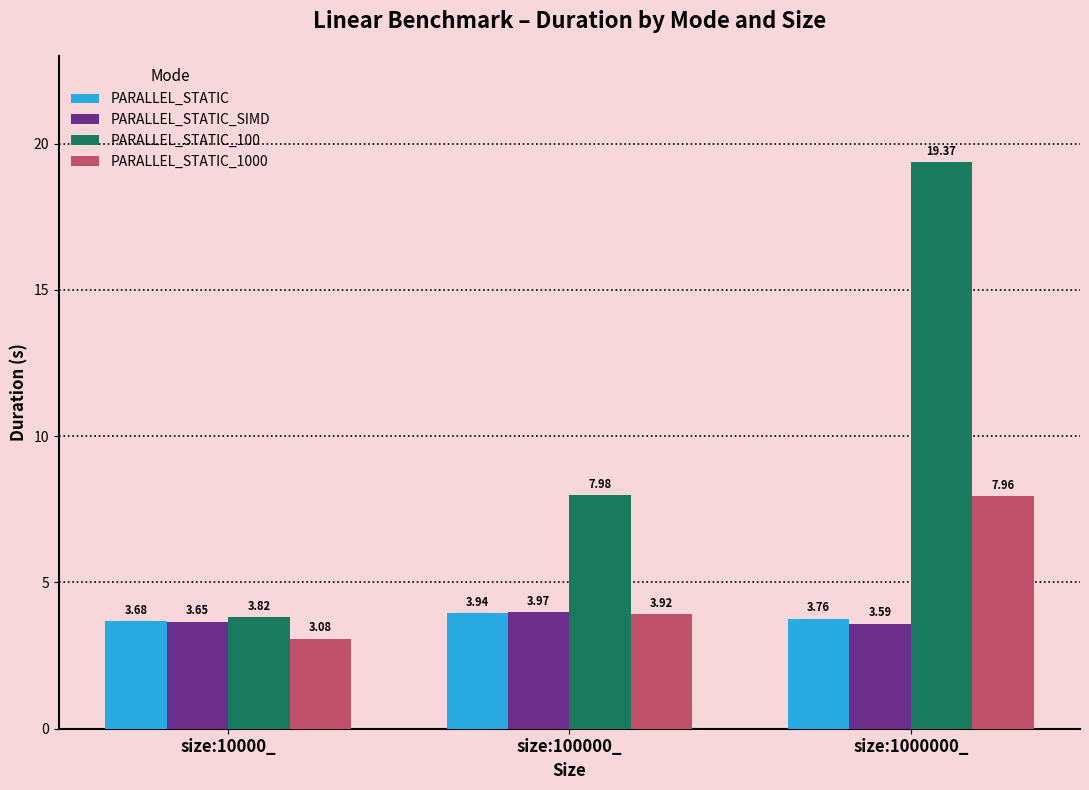

Is the value of PARALLEL_STATIC_SIMD at size:1000000_ greater than the value of PARALLEL_STATIC_1000 at size:10000_?

Yes